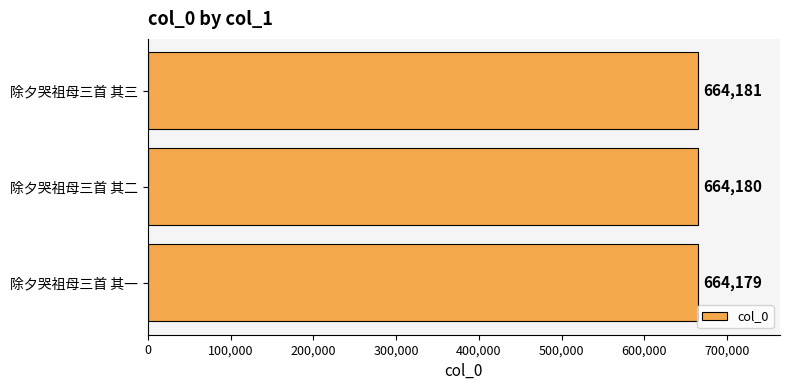

What is the difference between the maximum and minimum values?

2